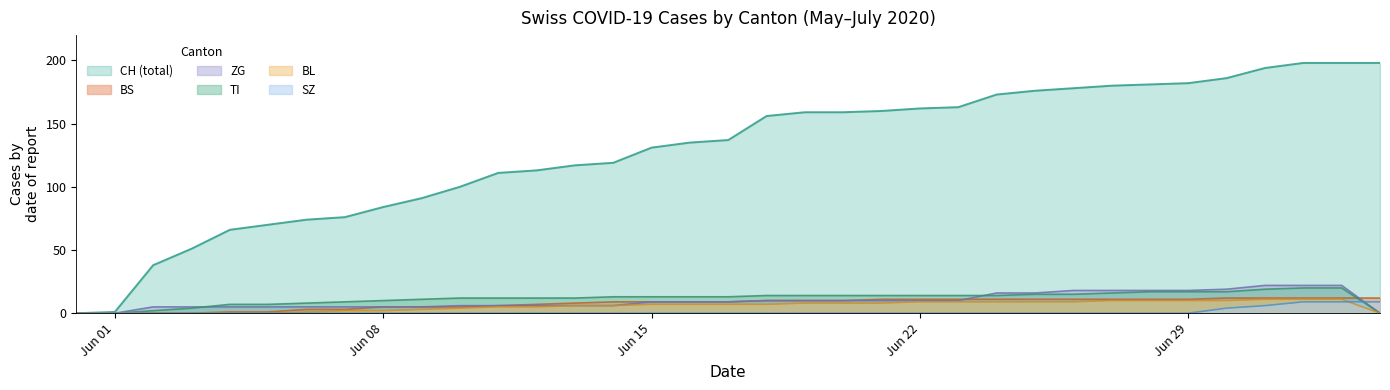

How many positive values does the TI series have?

32